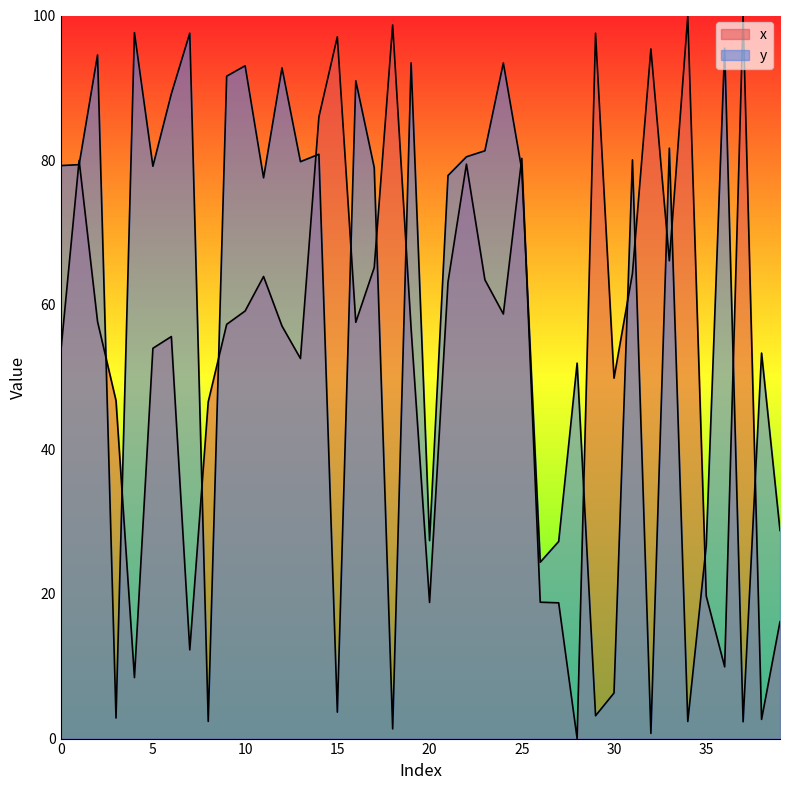

How many intersections are there between x and y?

20